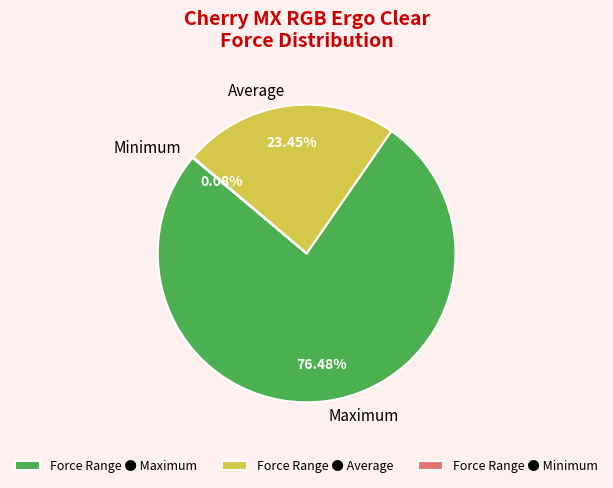

Does Average represent more than half of the total?

No